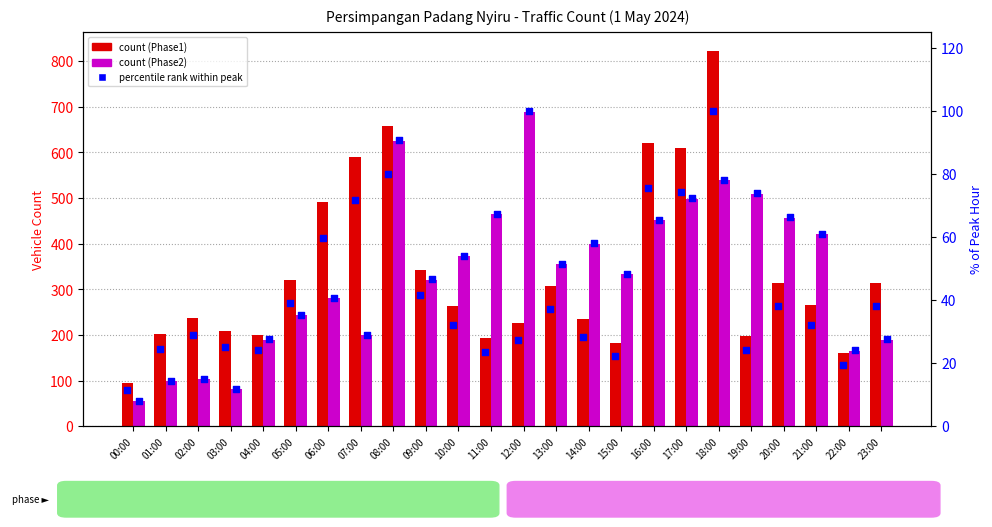

Which series contains the highest Y value?

Phase1 (Dari Jalan Temenggung)